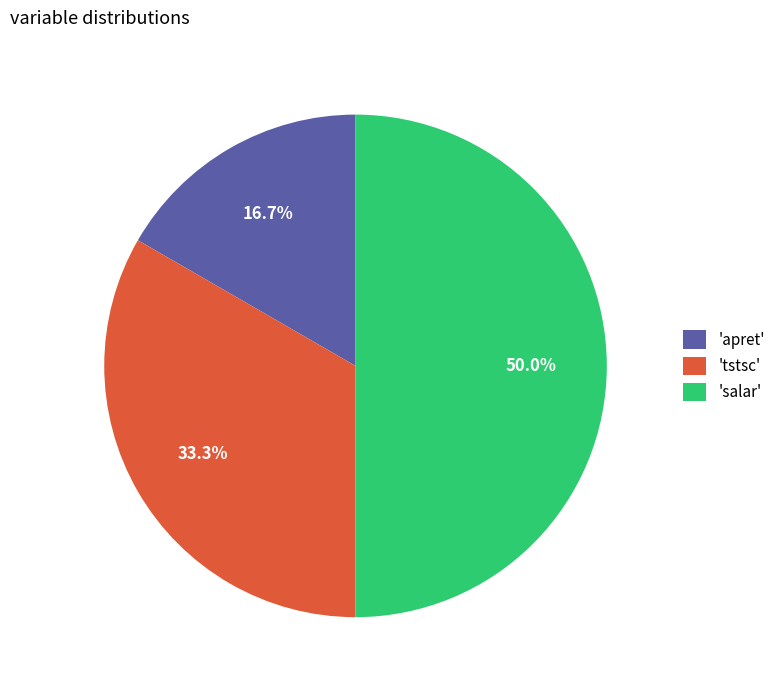

Rank the categories by value from lowest to highest.

'apret', 'tstsc', 'salar'